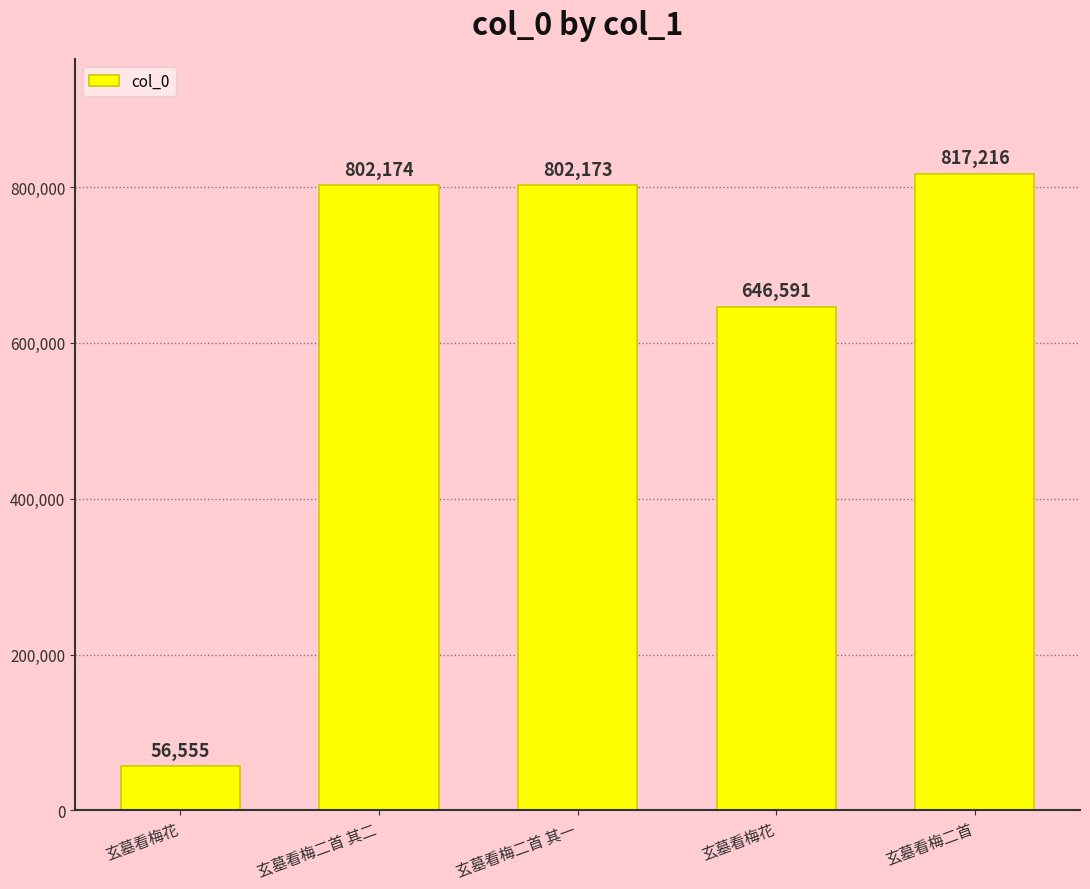

How many values are below 802173?

2